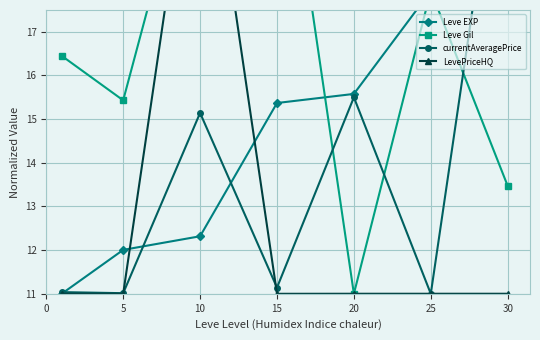

What are all the series names shown in the legend?

Leve EXP, Leve Gil, currentAveragePrice, LevePriceHQ